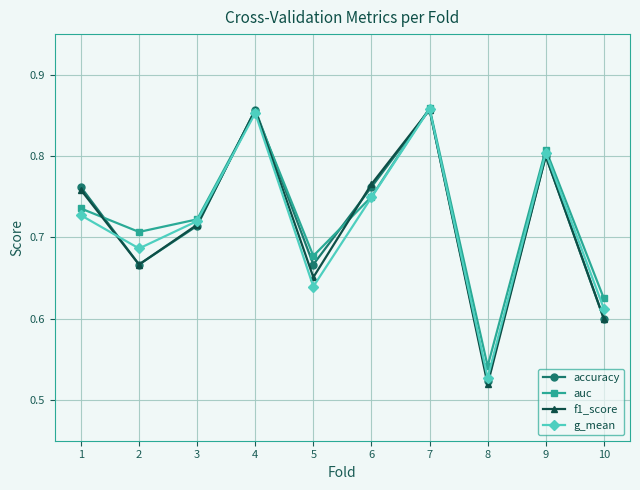

True or false: f1_score and g_mean cross at least once.

True